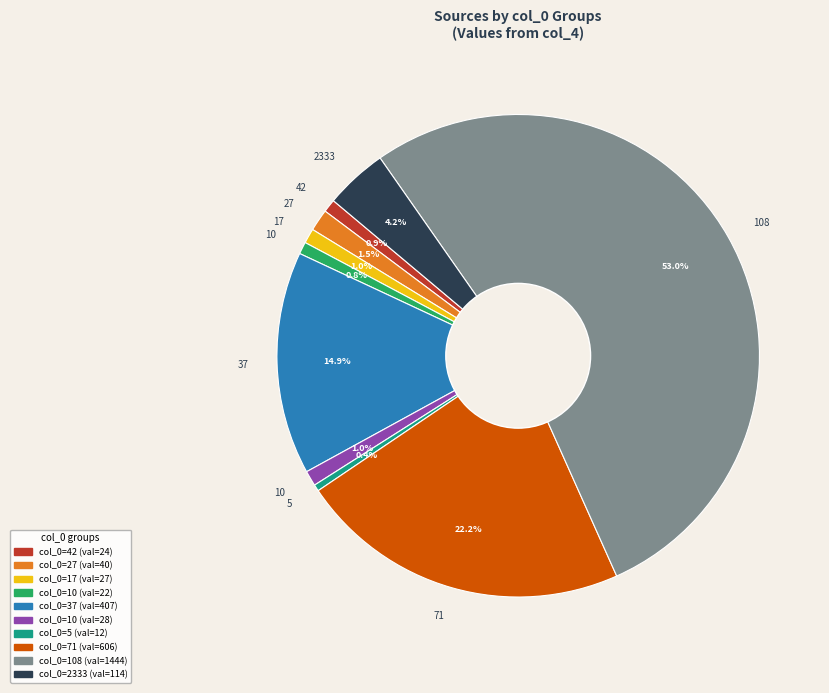

Is there any slice that represents more than half of the pie?

Yes